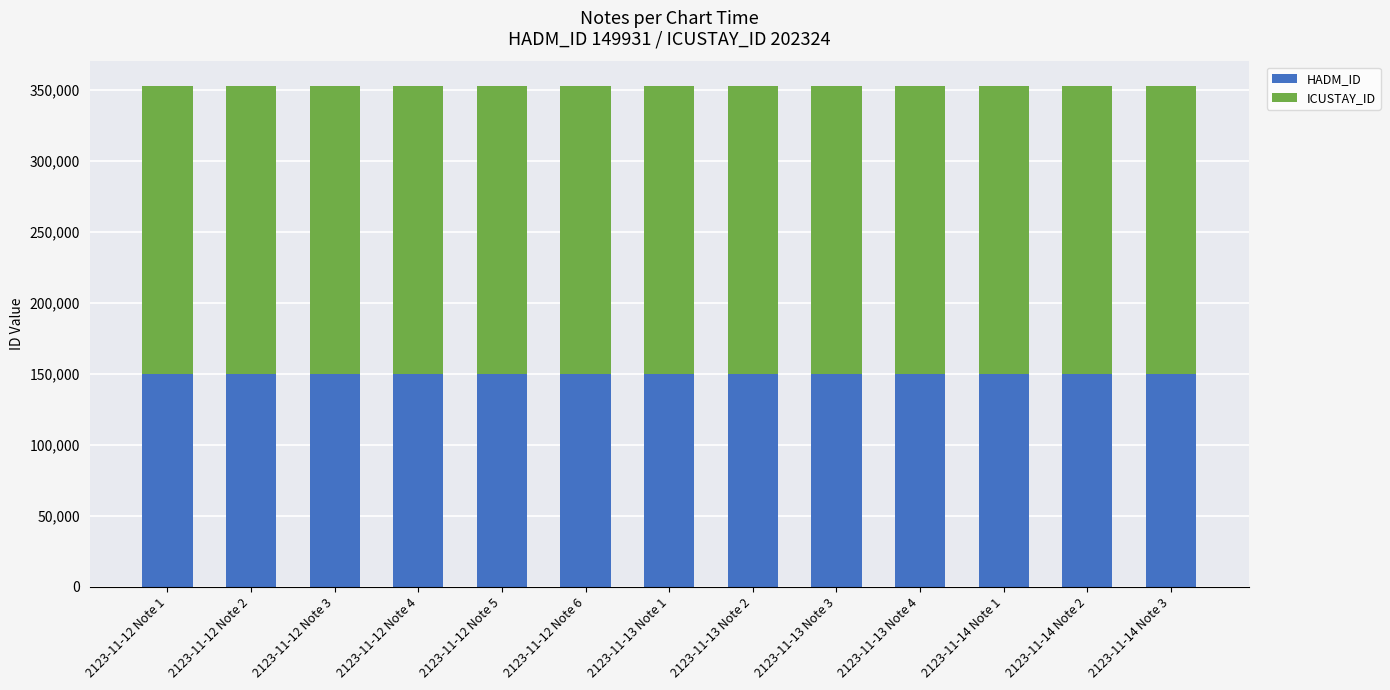

Where is HADM_ID nearest to the value 14?

2123-11-12 Note 1